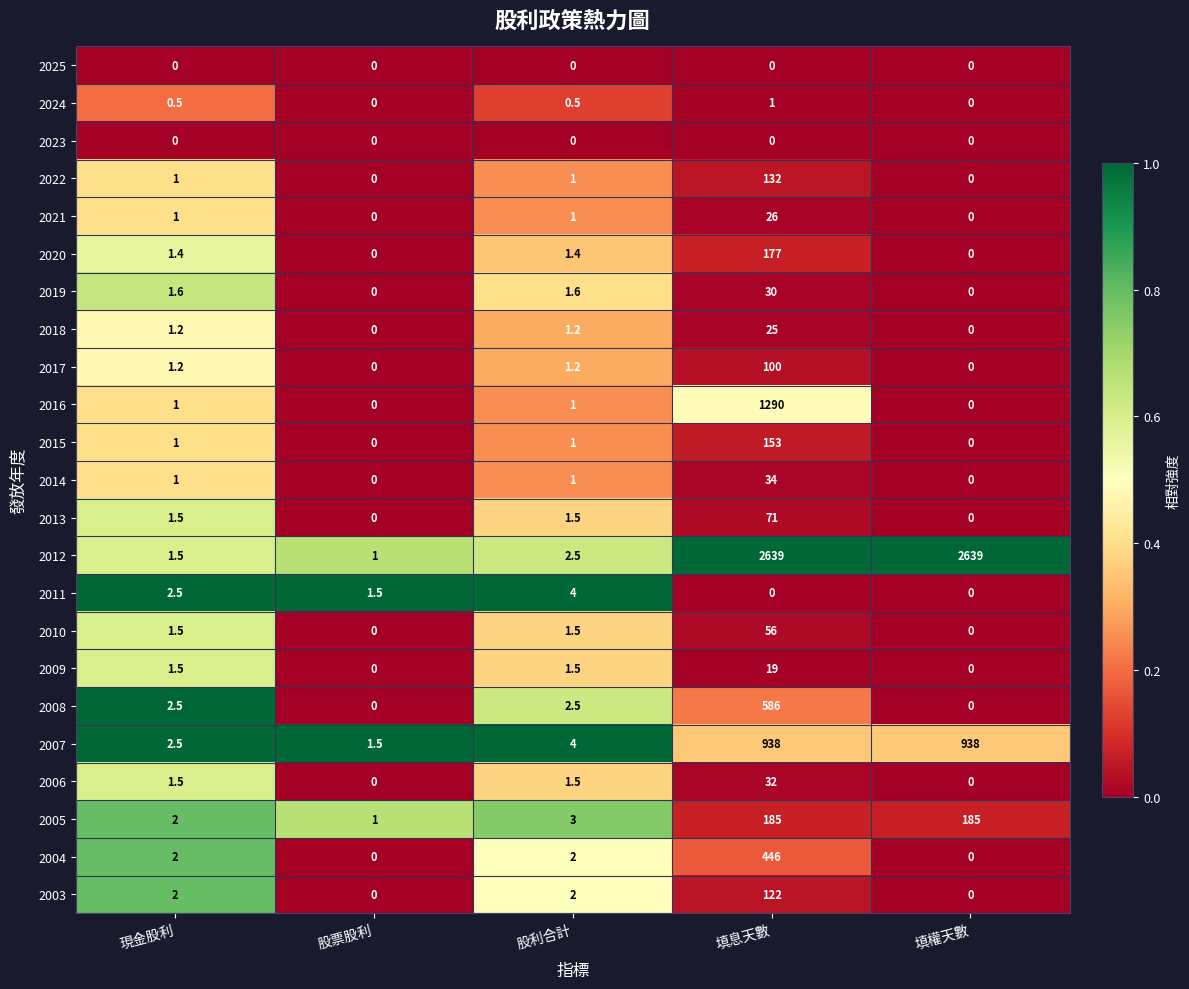

The 2012 series shows 759.4 at 填權天數. True or false?

False